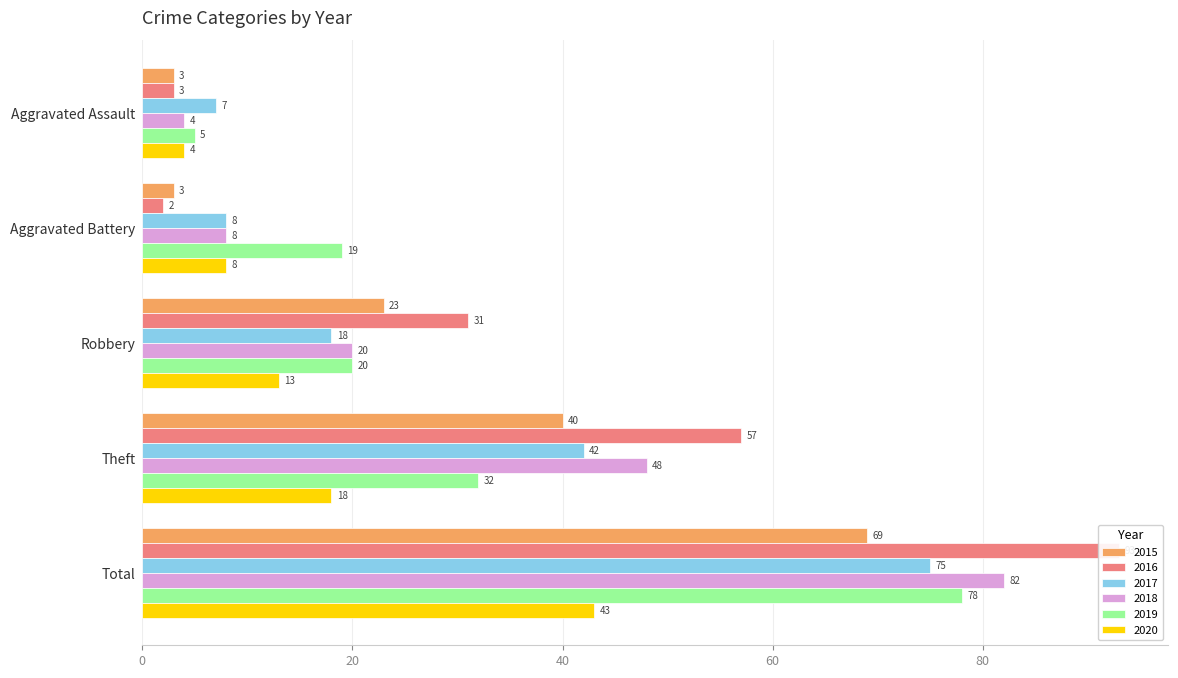

What is the difference between the highest and lowest values at Aggravated Battery?

17